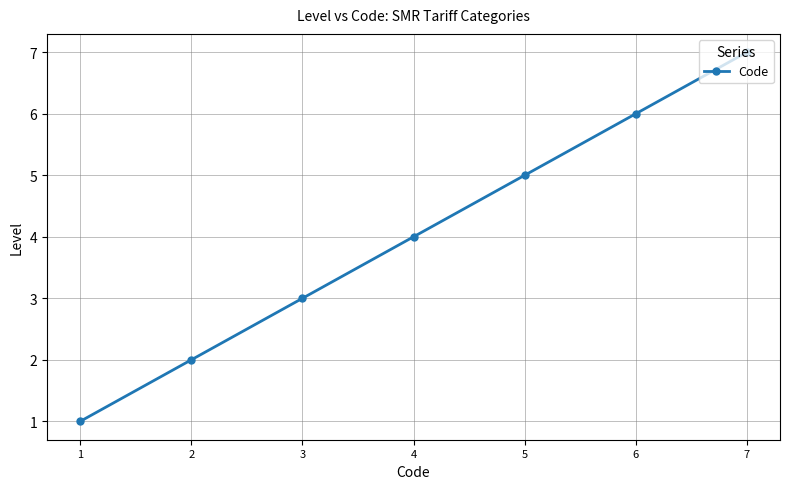

List the labels in order of value, smallest first.

1, 2, 3, 4, 5, 6, 7